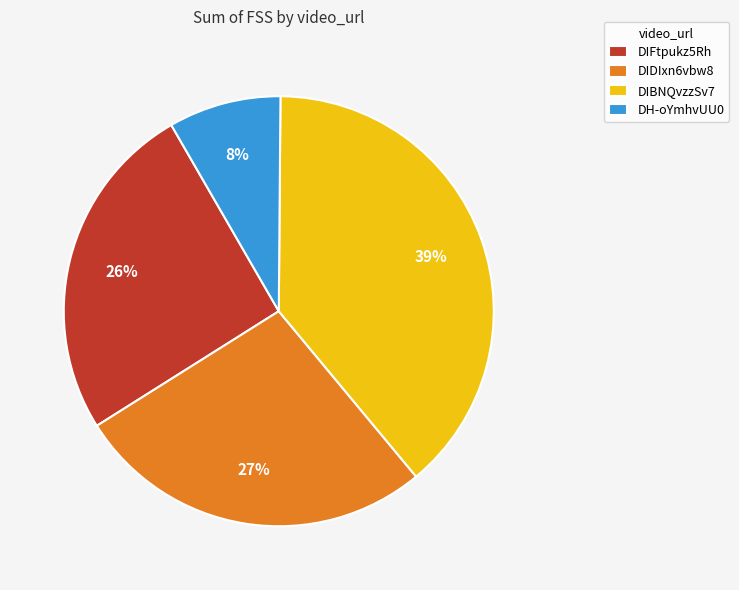

To the nearest percent, what is the average slice percentage?

25%